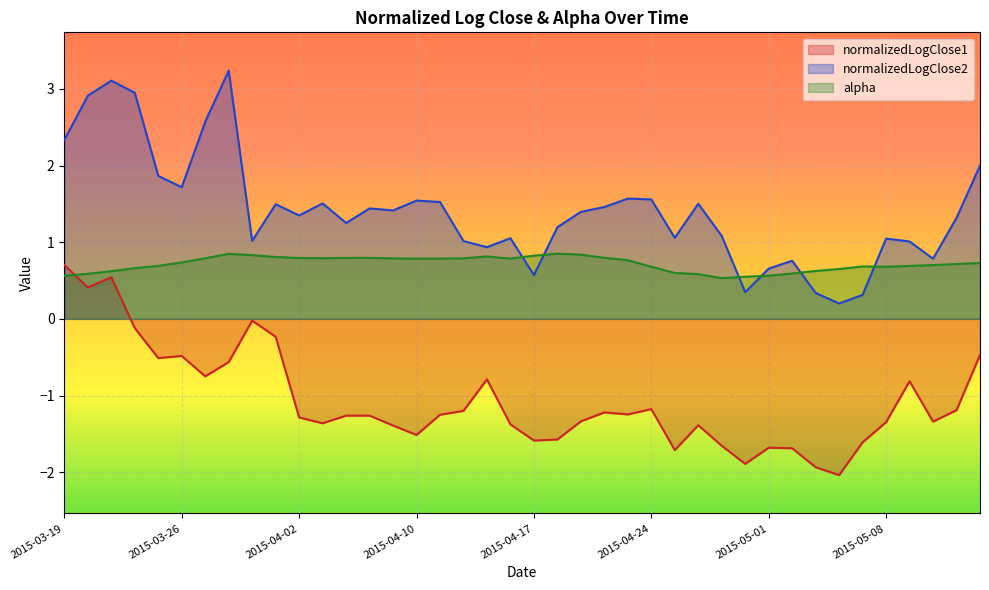

Which category has the highest value in the alpha series?

2015-04-20